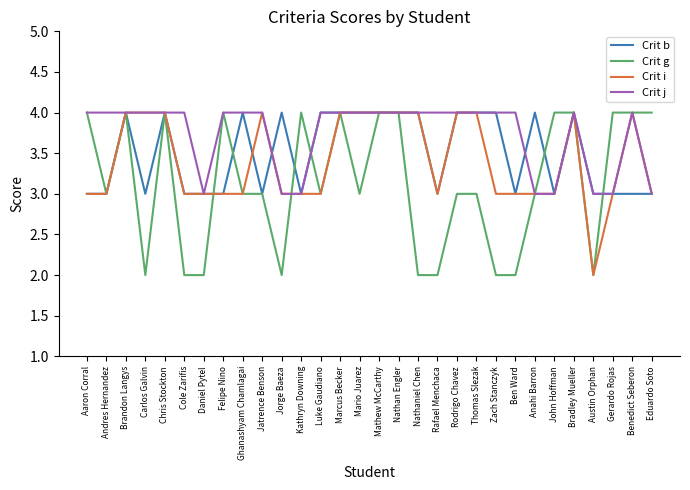

Where is the first local minimum for Crit g?

Andres Hernandez